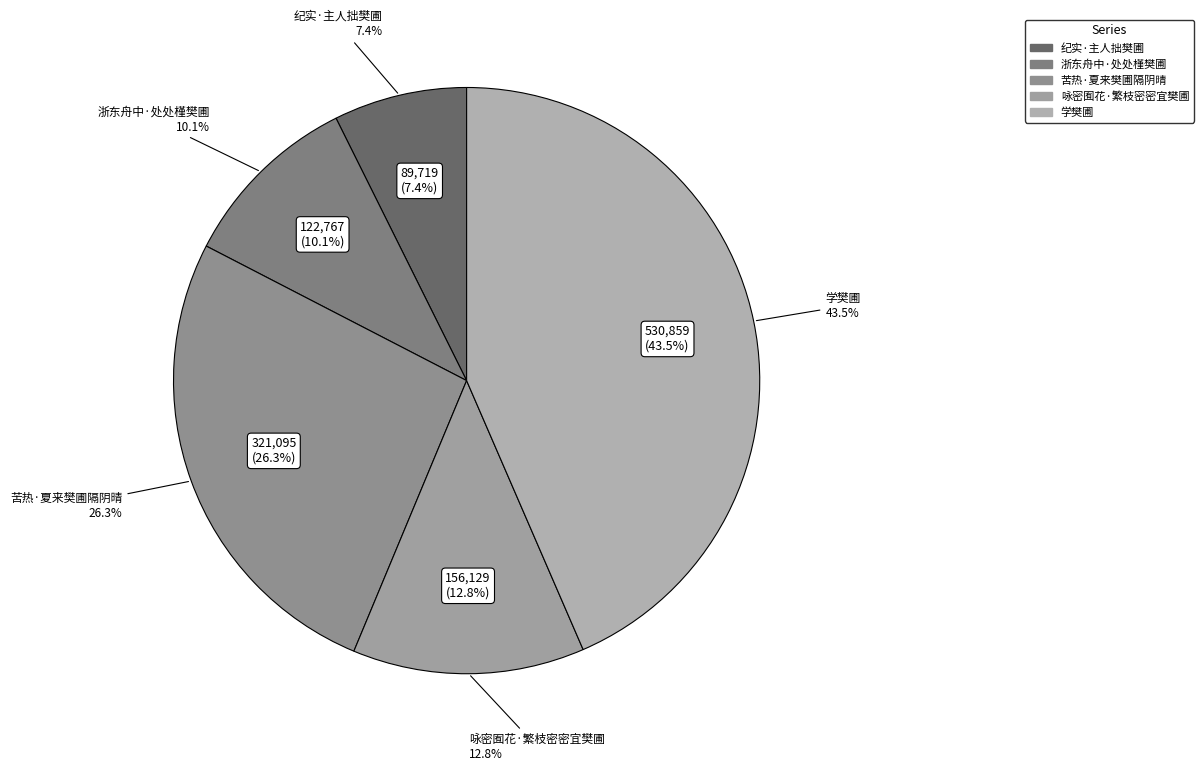

Between 纪实·主人拙樊圃 and 学樊圃, which is larger?

学樊圃